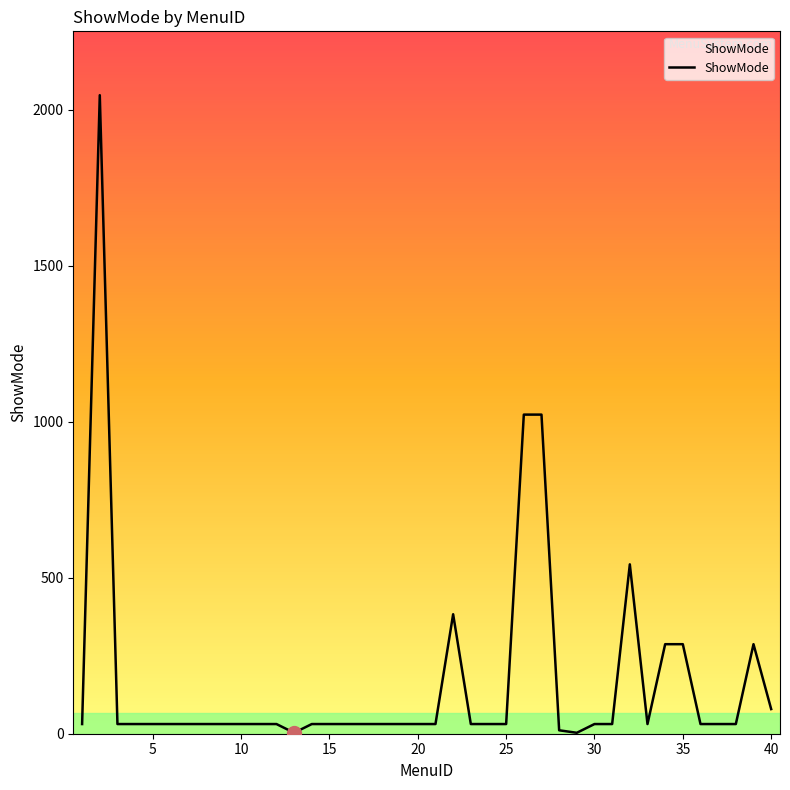

How many lines are shown in the chart?

1